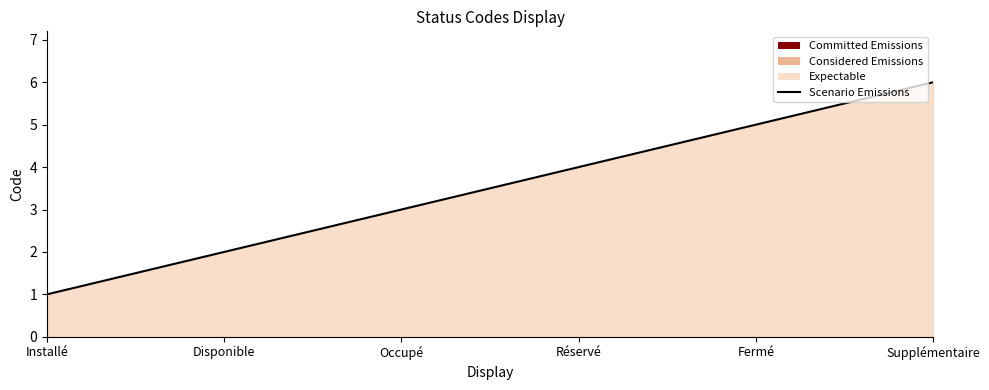

The value at Occupé is 2. True or false?

False